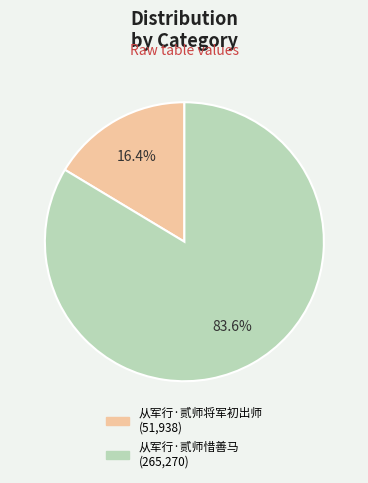

What is the majority slice?

从军行·贰师惜善马